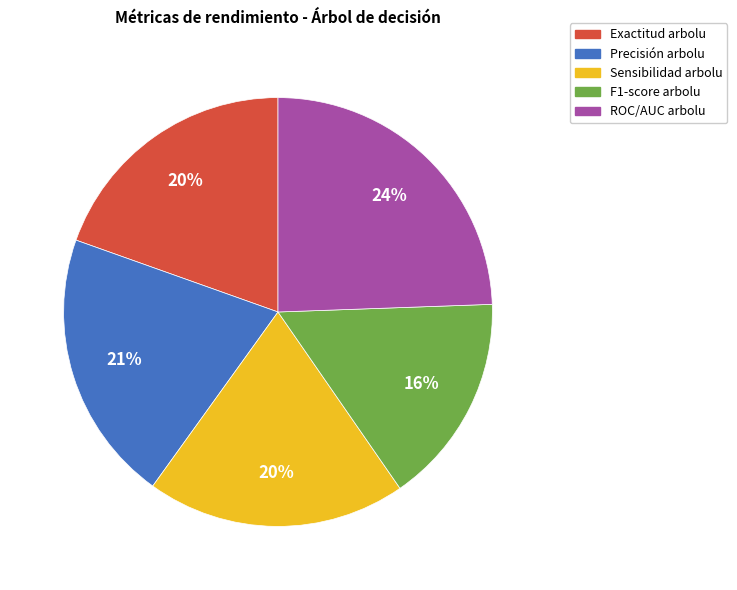

What is the largest slice in the pie chart?

ROC/AUC arbolu